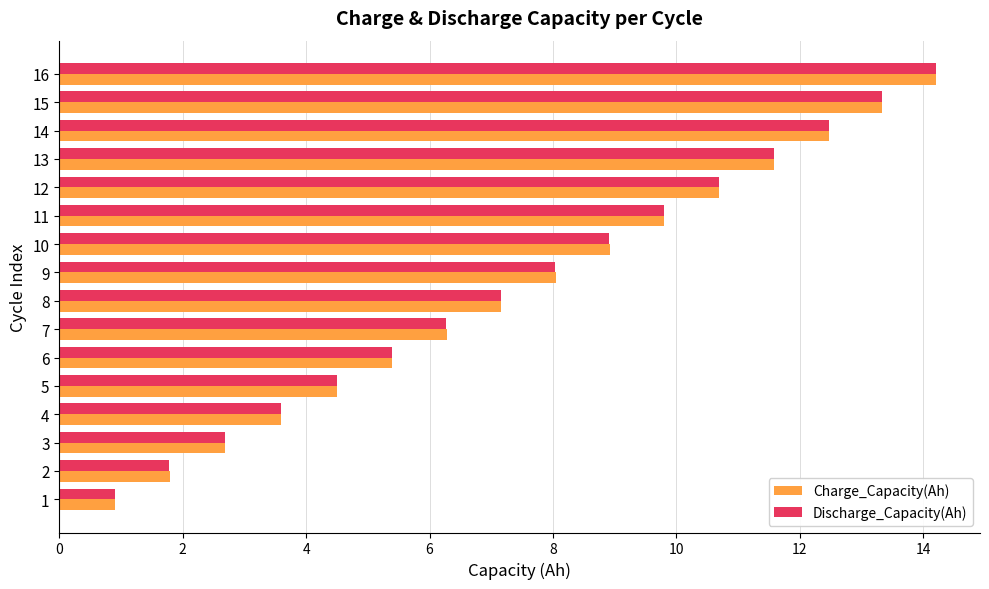

Which series changed the most between 11 and 15?

Charge_Capacity(Ah)